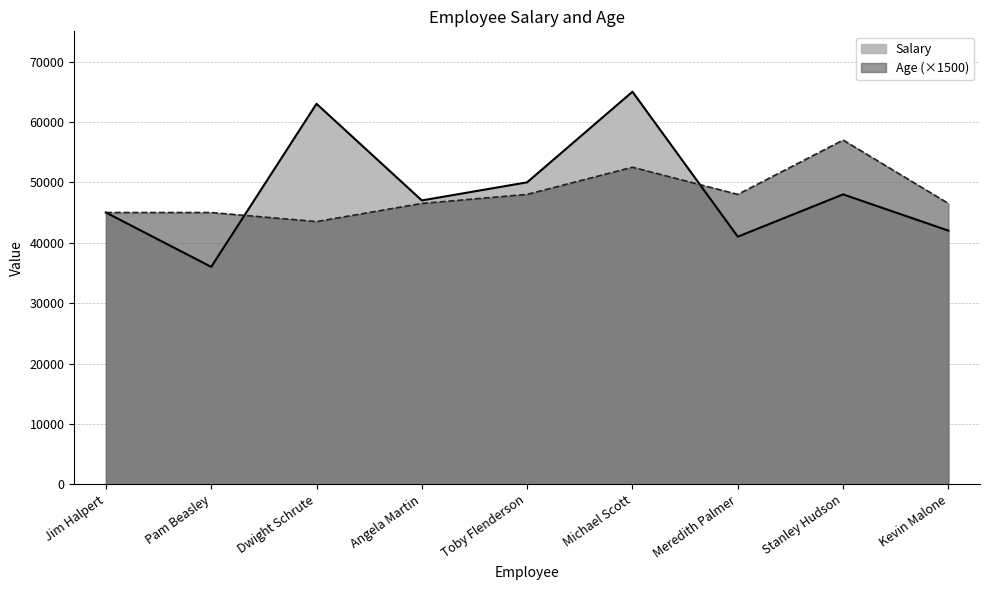

Is it true that Age equals 70039 at Jim Halpert?

False